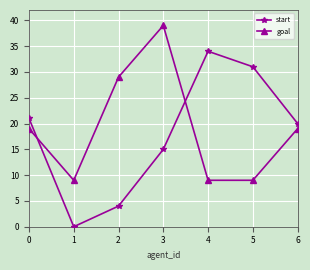

Is it true that goal equals 30 at 0?

False